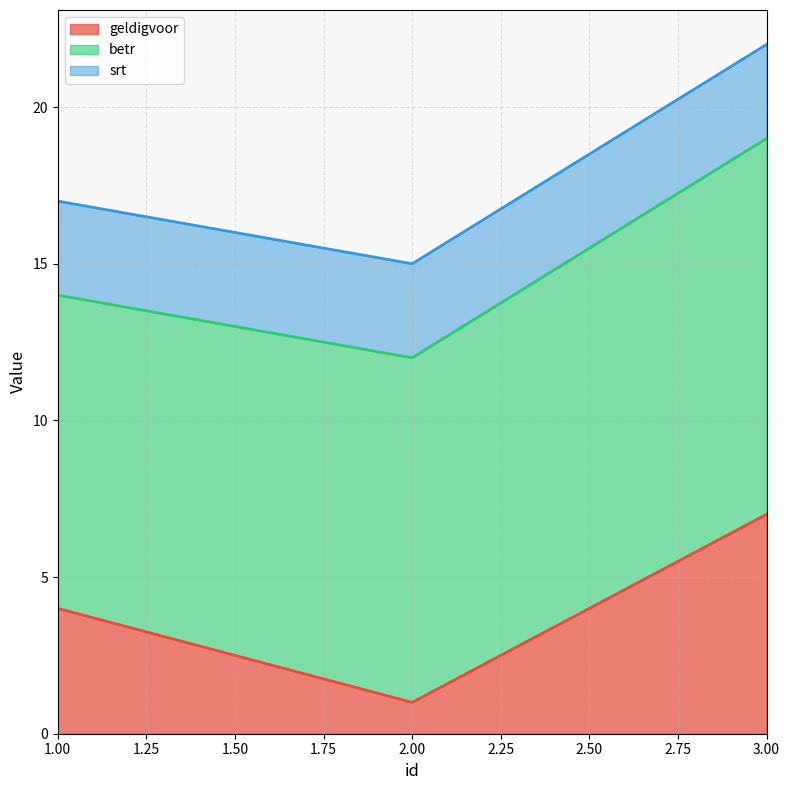

How many lines are shown in the chart?

3